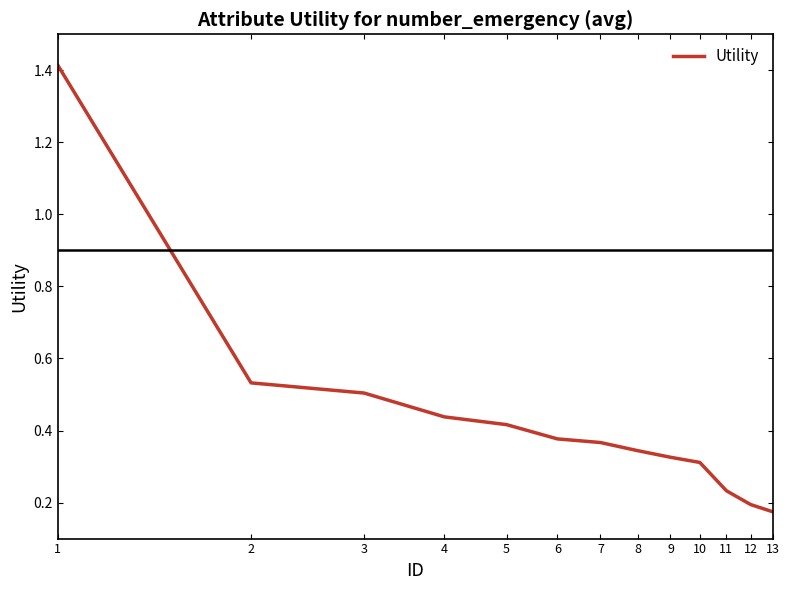

What is the difference between the maximum and minimum values?

1.2